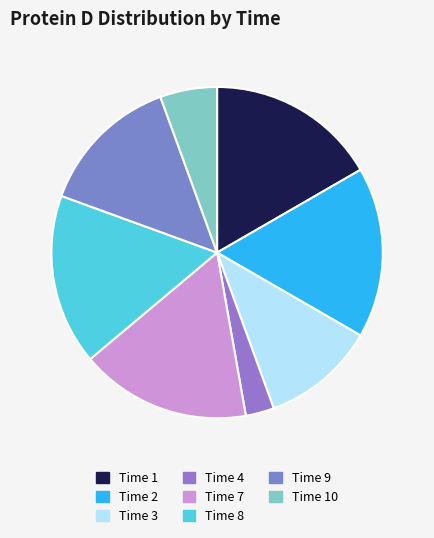

Which category has the biggest portion of the pie?

1